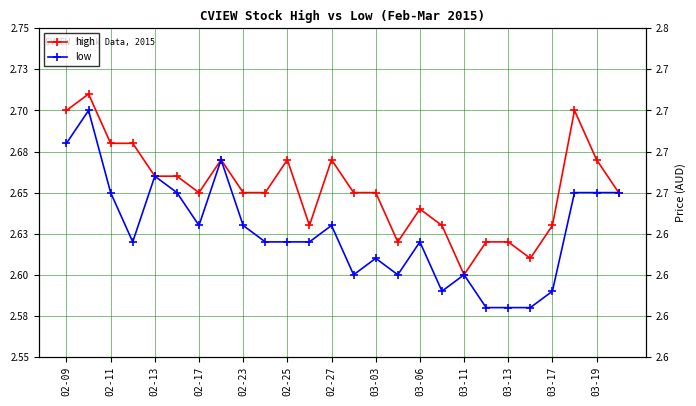

At which category is the sum across all series the highest?

02-11